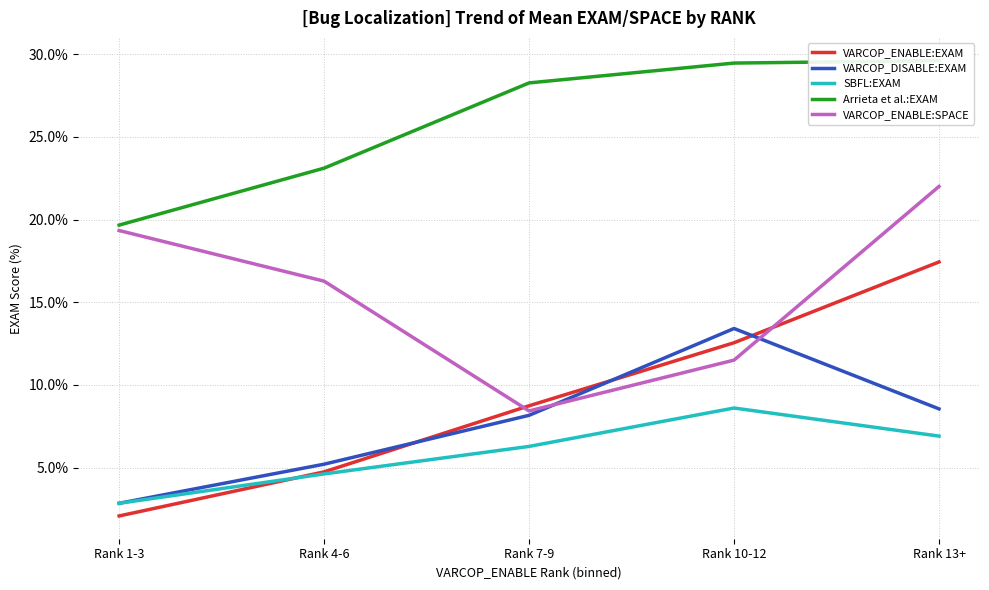

Which series has the largest total across all categories?

Arrieta et al.:EXAM